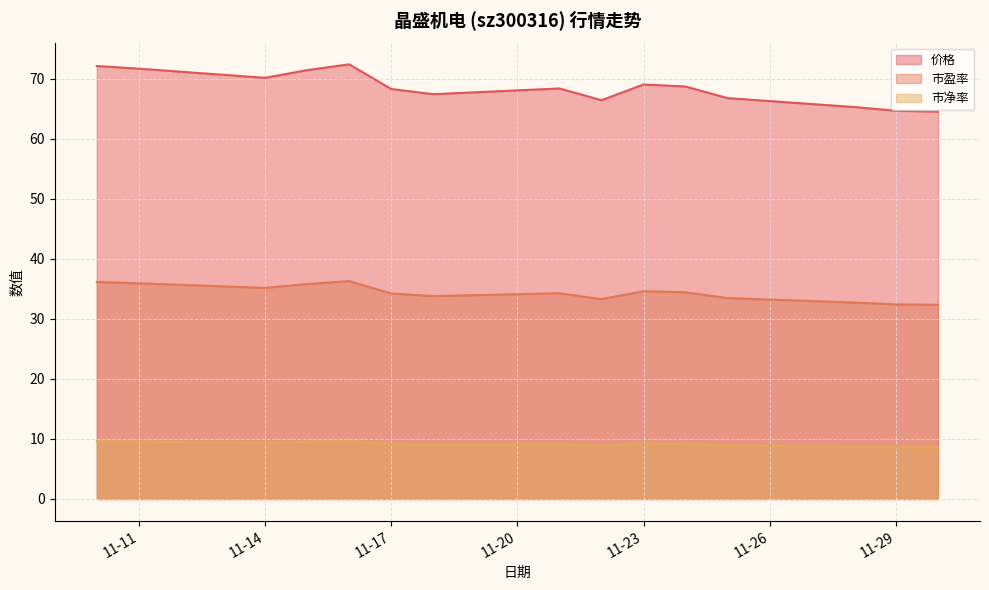

What is the difference between the highest and lowest values at 11-23?

59.8